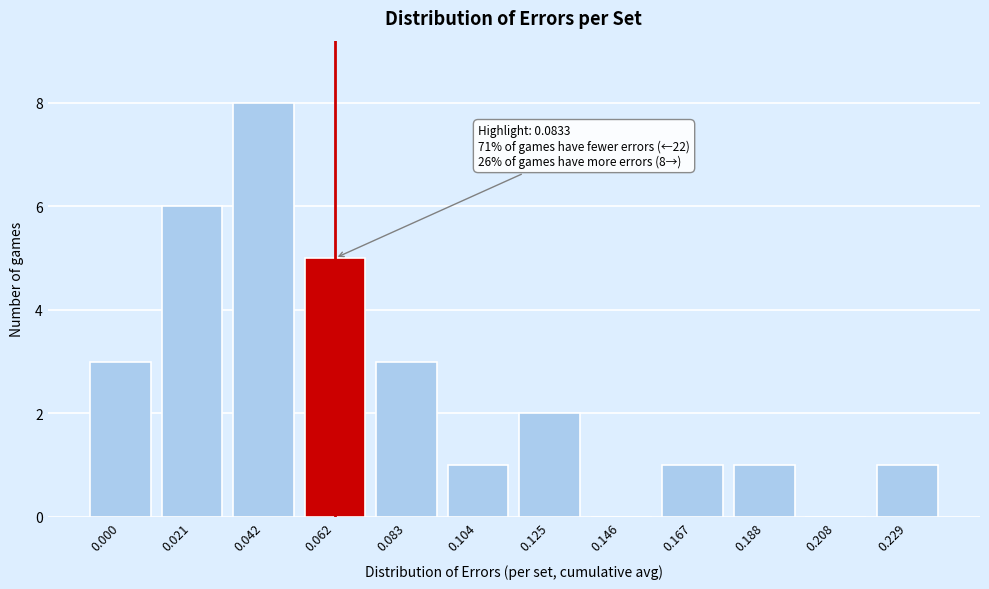

Reading left to right, list all the values displayed in this chart.

0.000=3	0.021=6	0.042=8	0.062=5	0.083=3	0.104=1	0.125=2	0.146=0	0.167=1	0.188=1	0.208=0	0.229=1